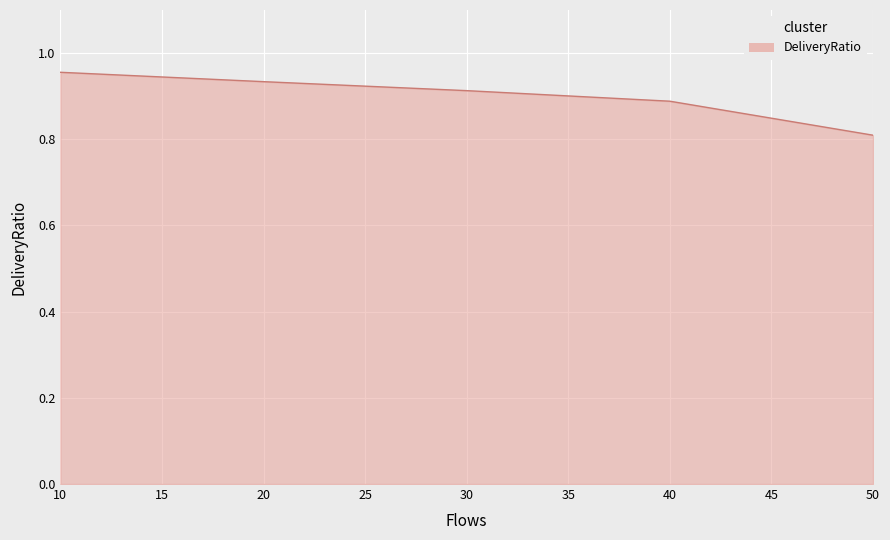

What is the difference between the maximum and minimum values?

0.1